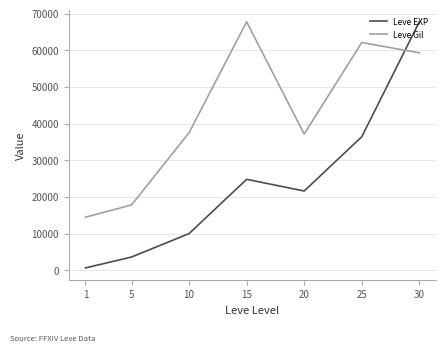

Which series changed the most between 1 and 25?

Leve Gil